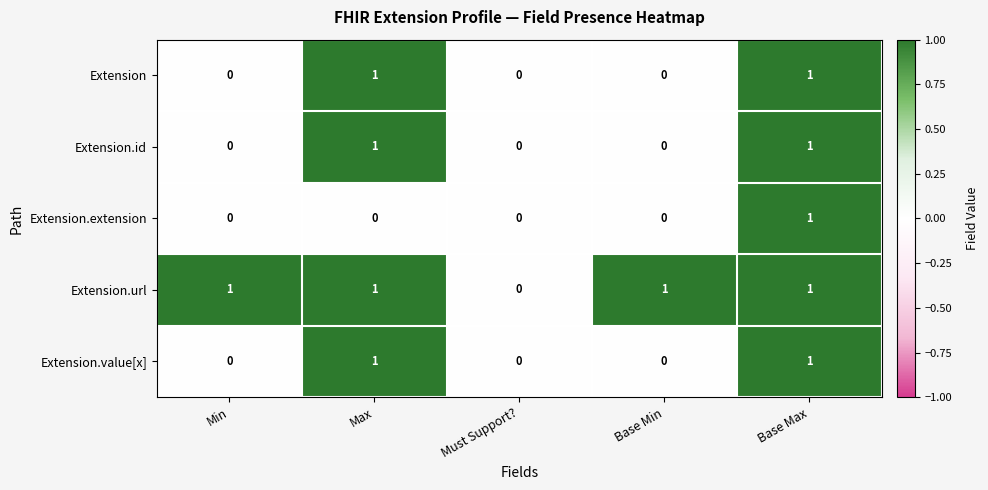

What is the greatest value displayed?

1